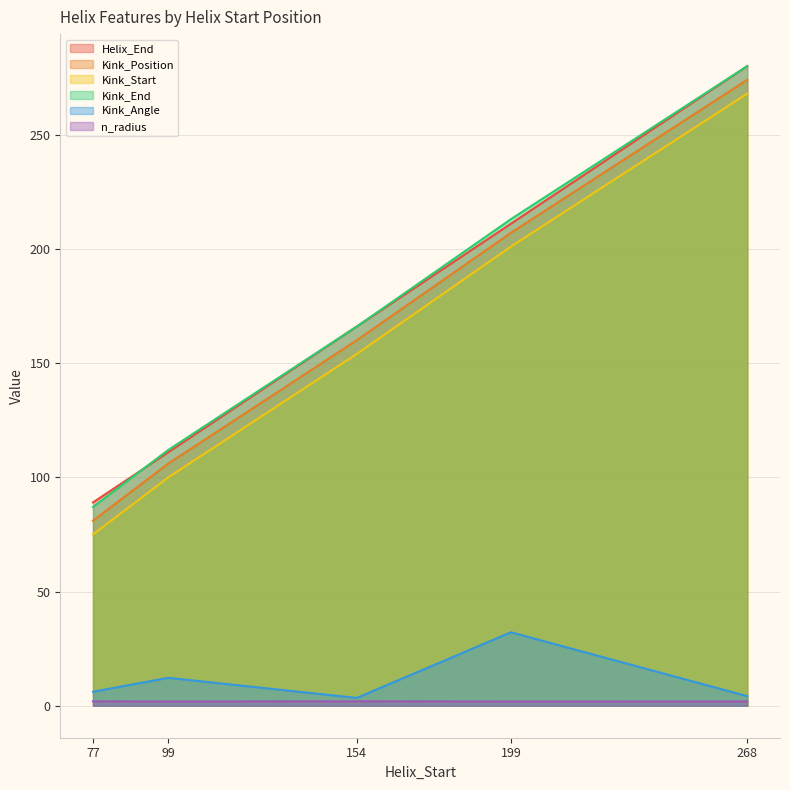

Between 99 and 199, which series saw the biggest shift?

Kink_Position